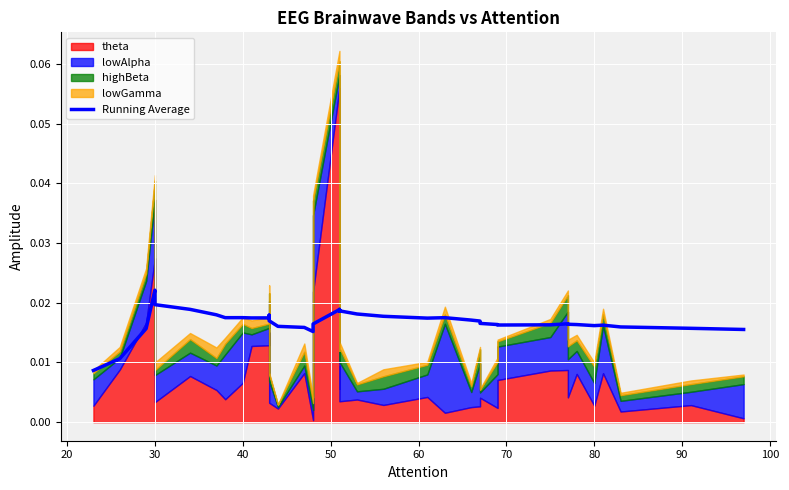

The value at 33 is 0.0. True or false?

False